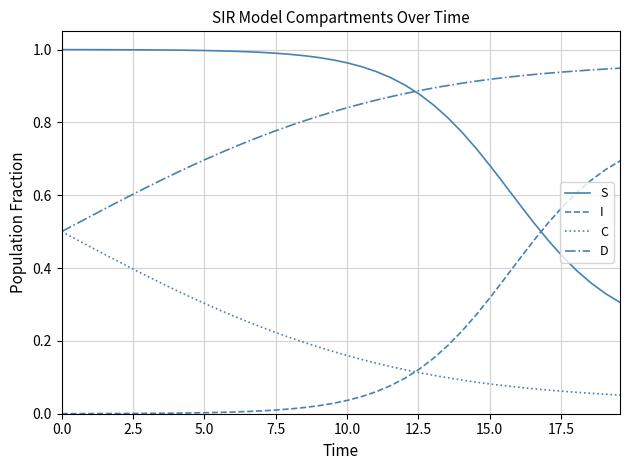

True or false: S and I cross at least once.

True